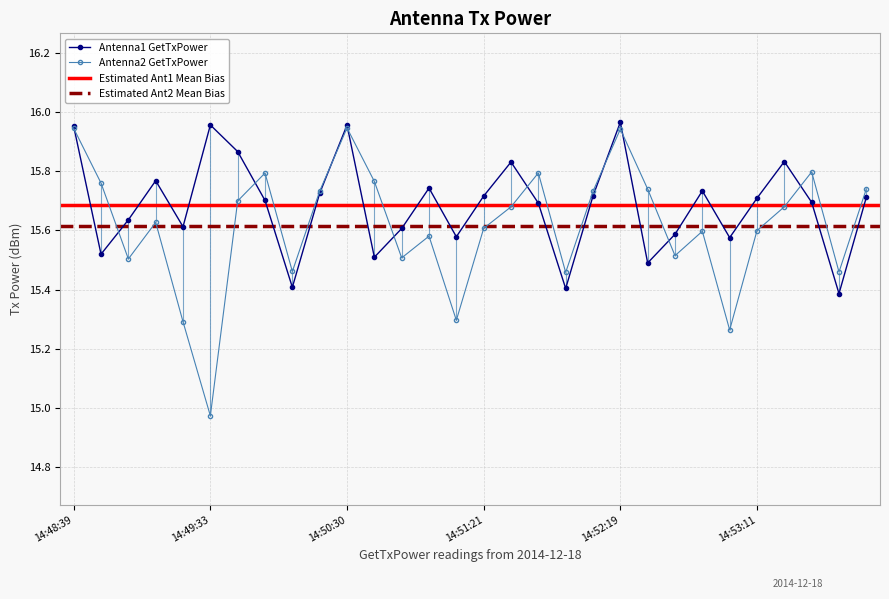

What is the label of the 16th point from the left?

14:51:21